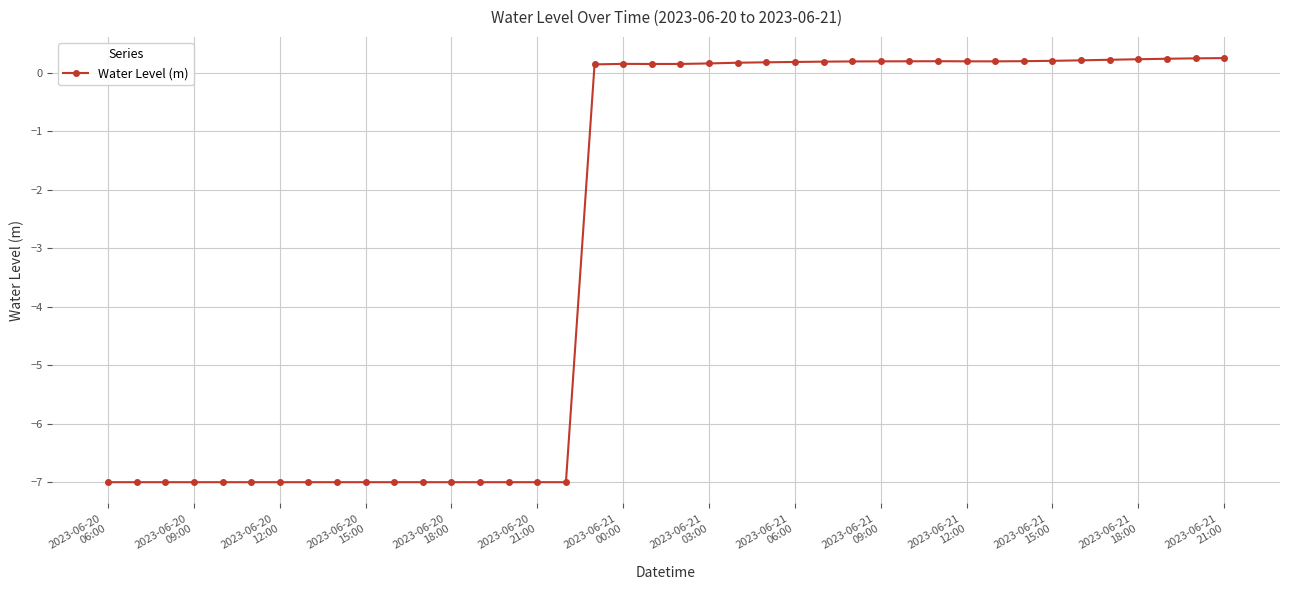

What is the smallest value displayed?

-7.0